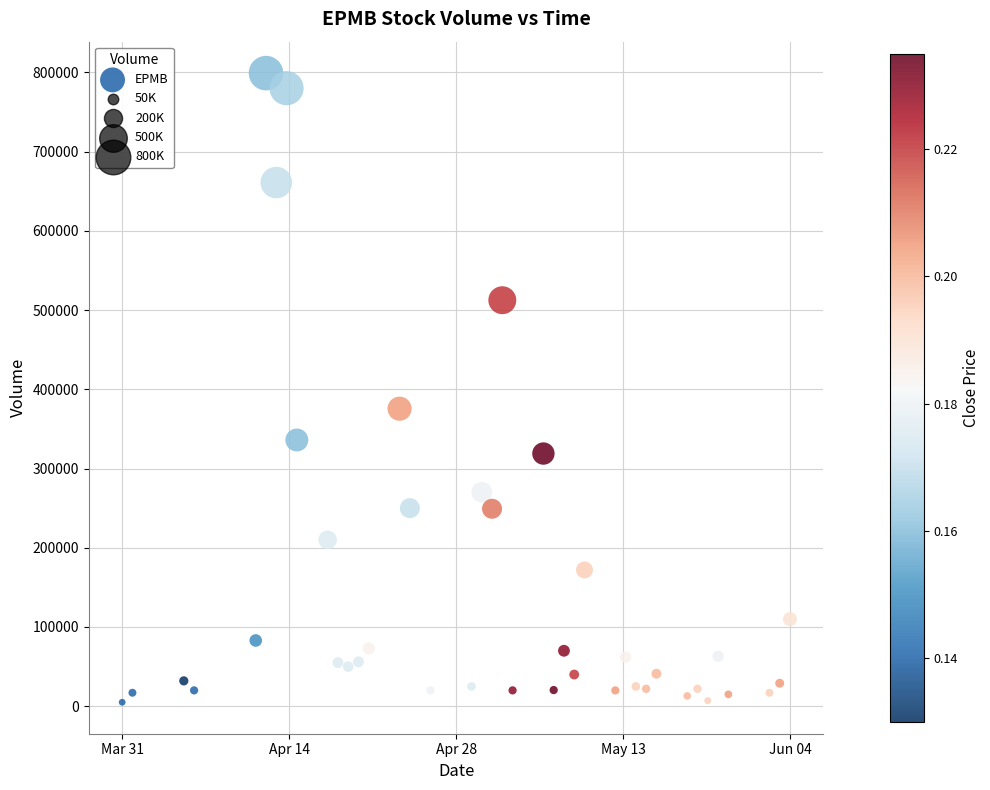

What is the range of Y values (max minus min)?

794000